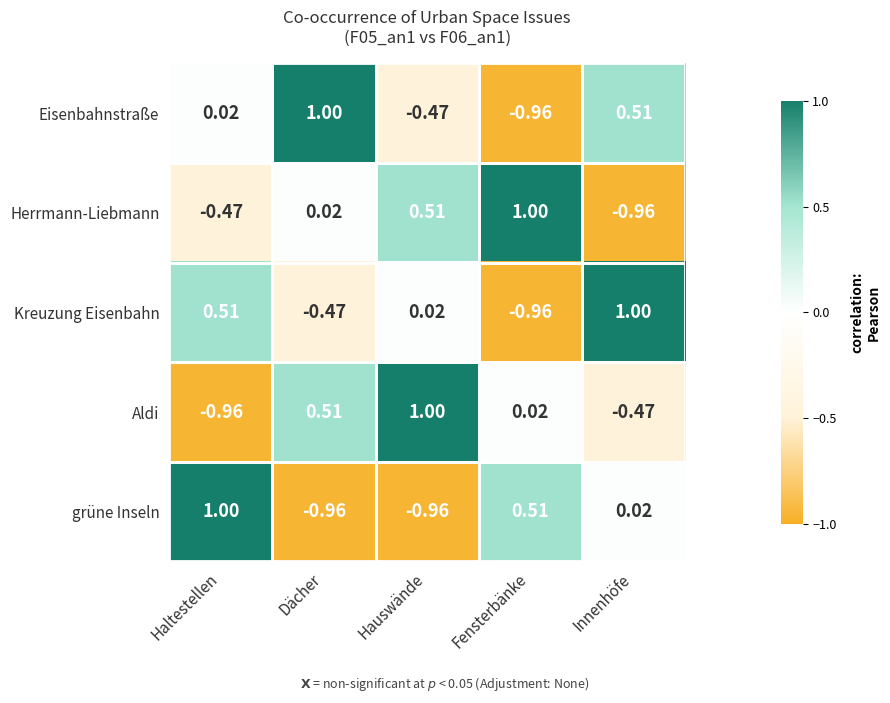

At which label does Eisenbahnstraße reach its minimum?

Fensterbänke